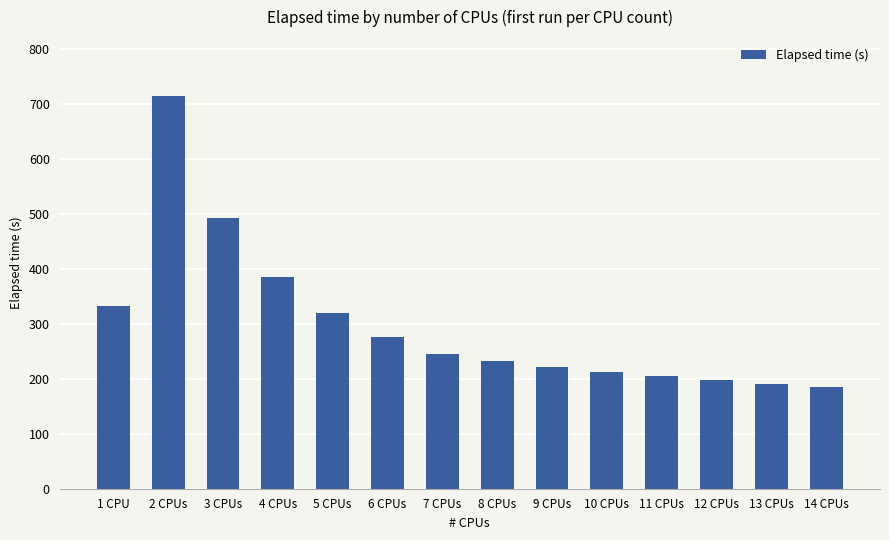

What is the label of the 13th bar from the right?

2 CPUs